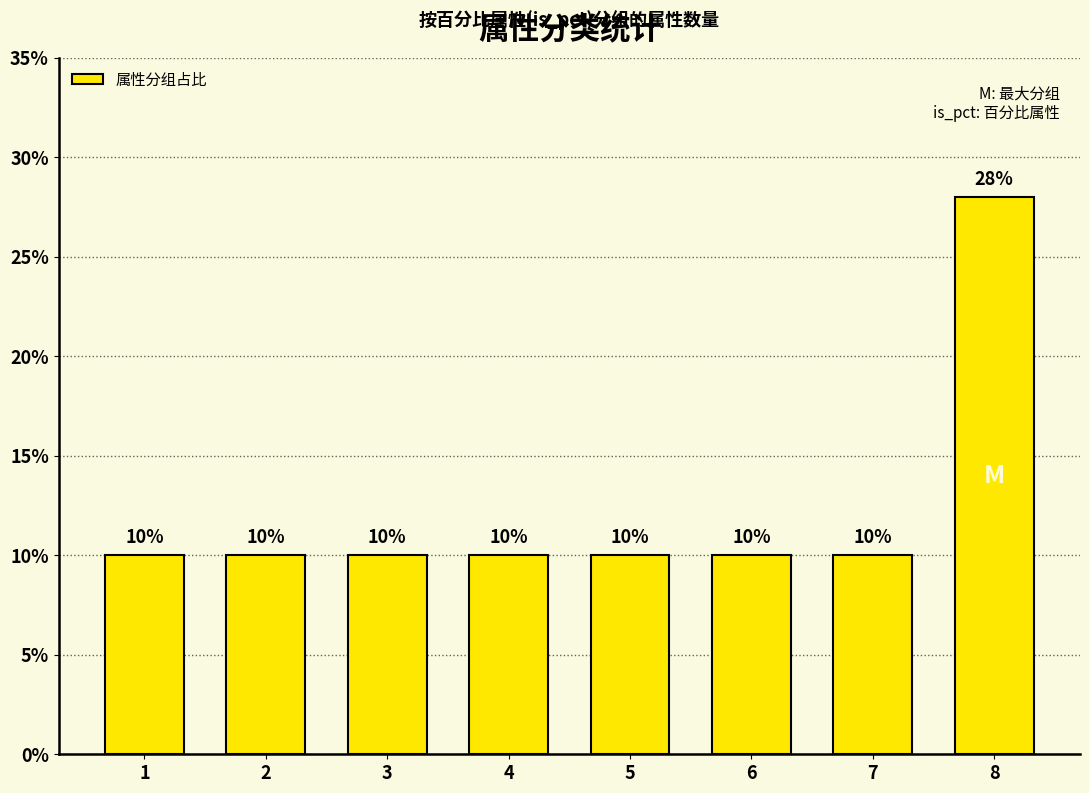

Reading right to left, extract all data points from this chart.

8=28	7=10	6=10	5=10	4=10	3=10	2=10	1=10